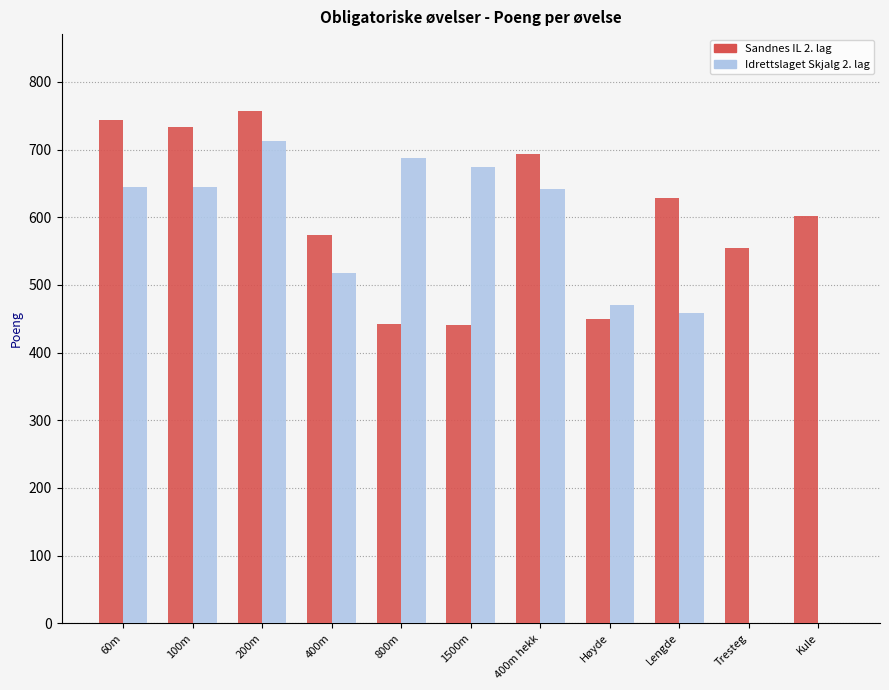

How many data points does each series have?

11